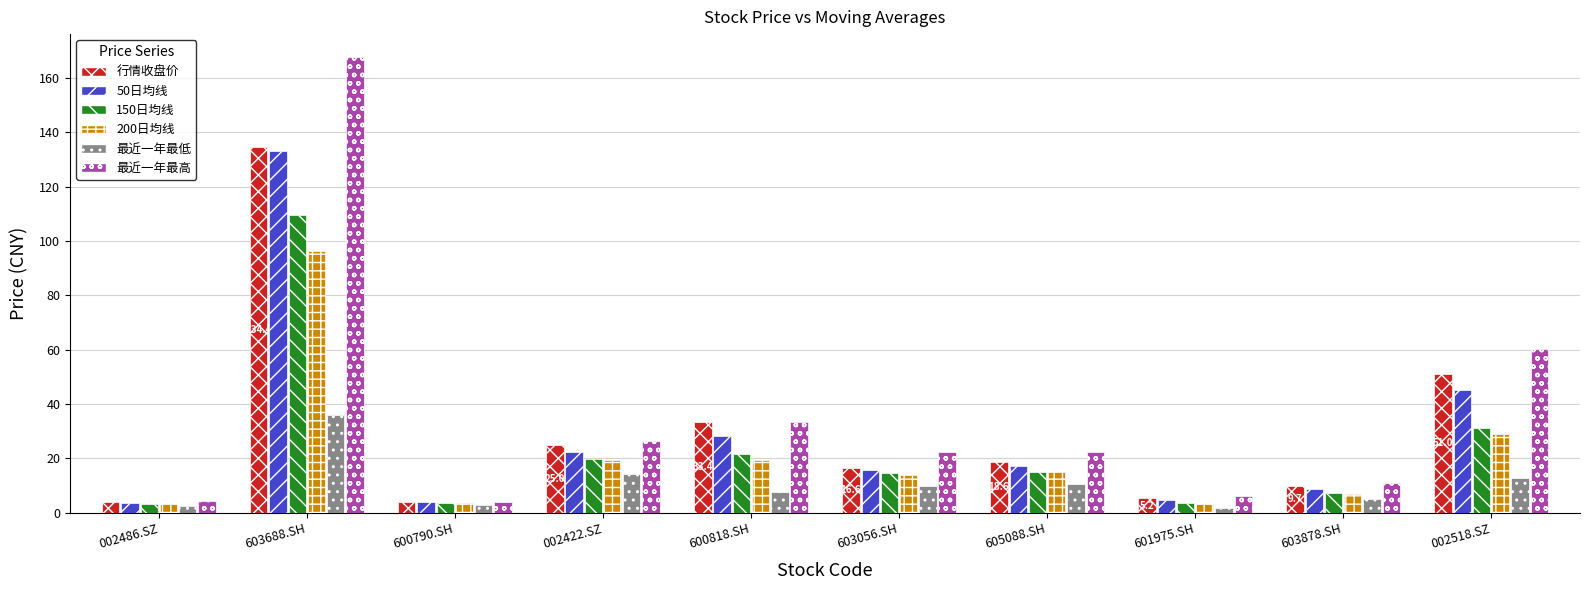

What is the approximate value of 200日均线 at 603056.SH?

13.7